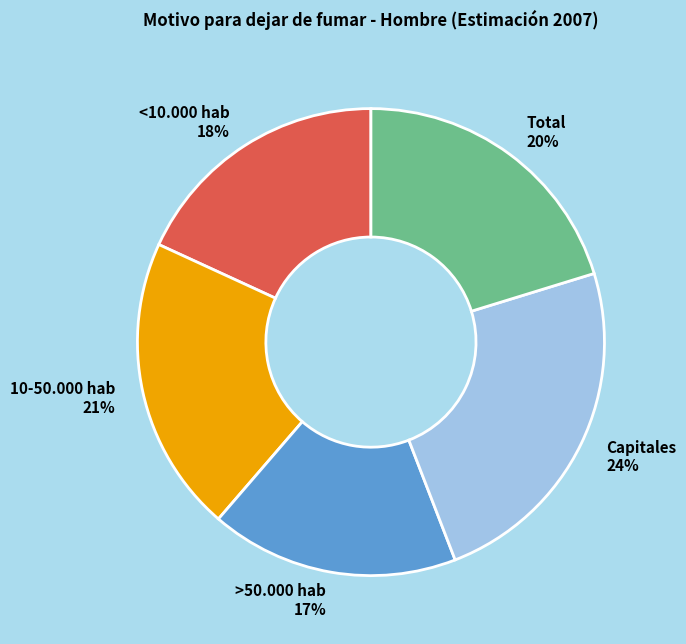

What is the largest slice in the pie chart?

Capitales